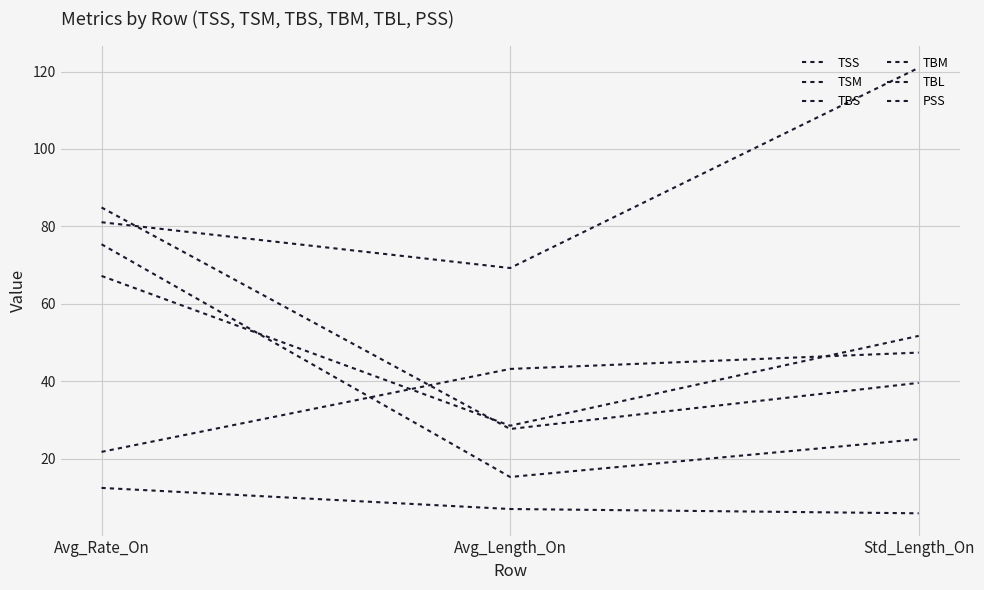

What is the difference between the maximum and minimum values in the TSS series?

60.1